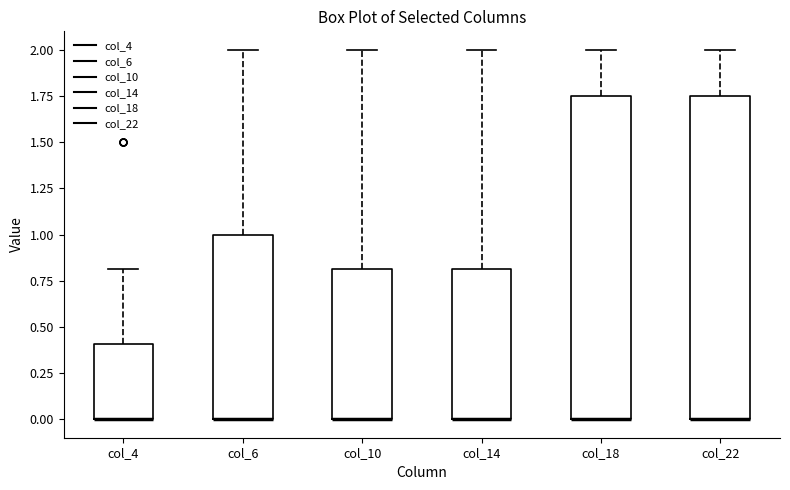

Where is the upper edge of the box for col_18 on the y-axis? The values are not printed on the chart, so give them approximately, as read against the axis.

1.75